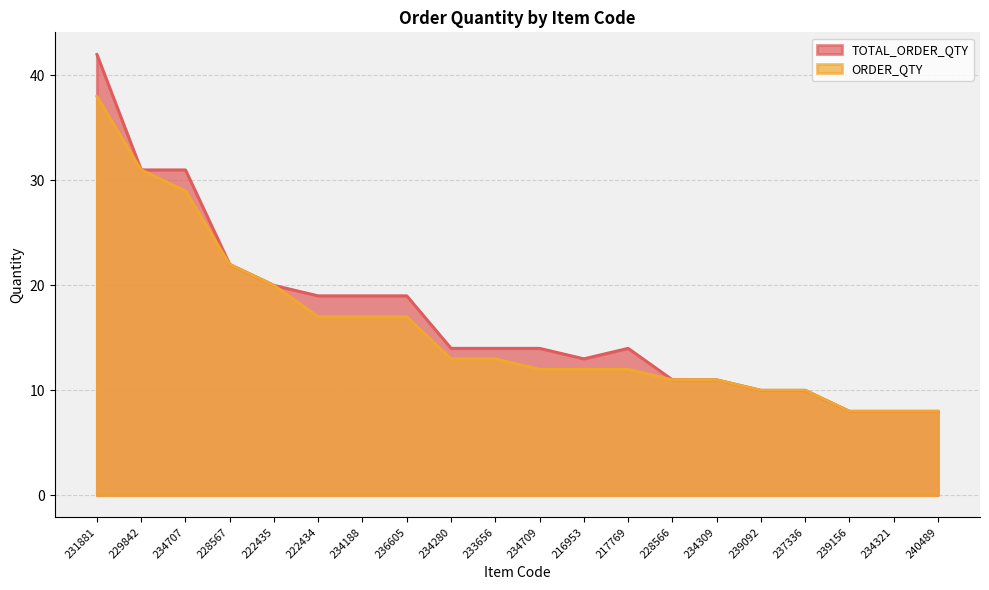

Read the TOTAL_ORDER_QTY value at 233656, to the nearest 5.

15